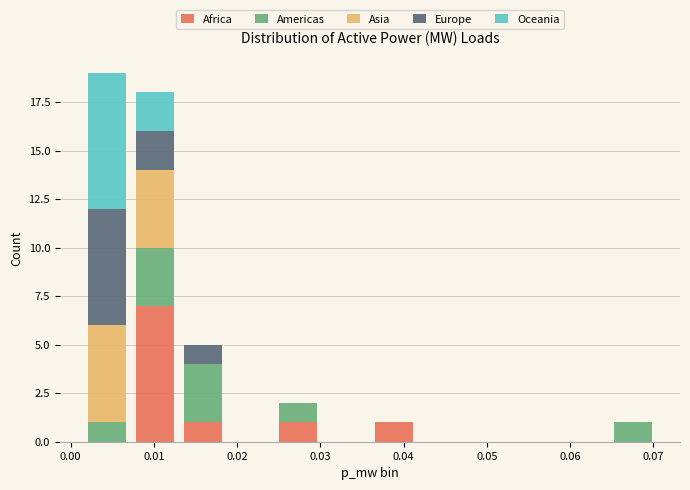

Reading left to right, transcribe this chart: for each stacked bar, give the range it covers on the x-axis and its total height. Neither the bar edges nor the heights are printed on the chart, so give them approximately, as read against the axes.

0.002 to 0.007: 19
0.007 to 0.013: 18
0.013 to 0.019: 5
0.019 to 0.024: 0
0.024 to 0.030: 2
0.030 to 0.036: 0
0.036 to 0.042: 1
0.042 to 0.047: 0
0.047 to 0.053: 0
0.053 to 0.059: 0
0.059 to 0.065: 0
0.065 to 0.070: 1